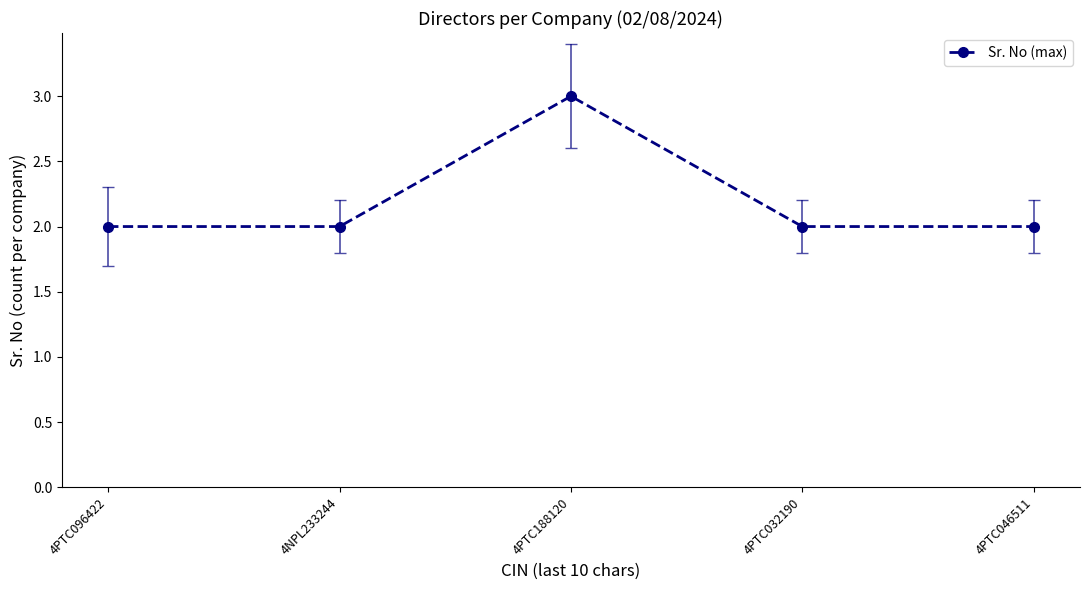

What is the sum of all values?

11